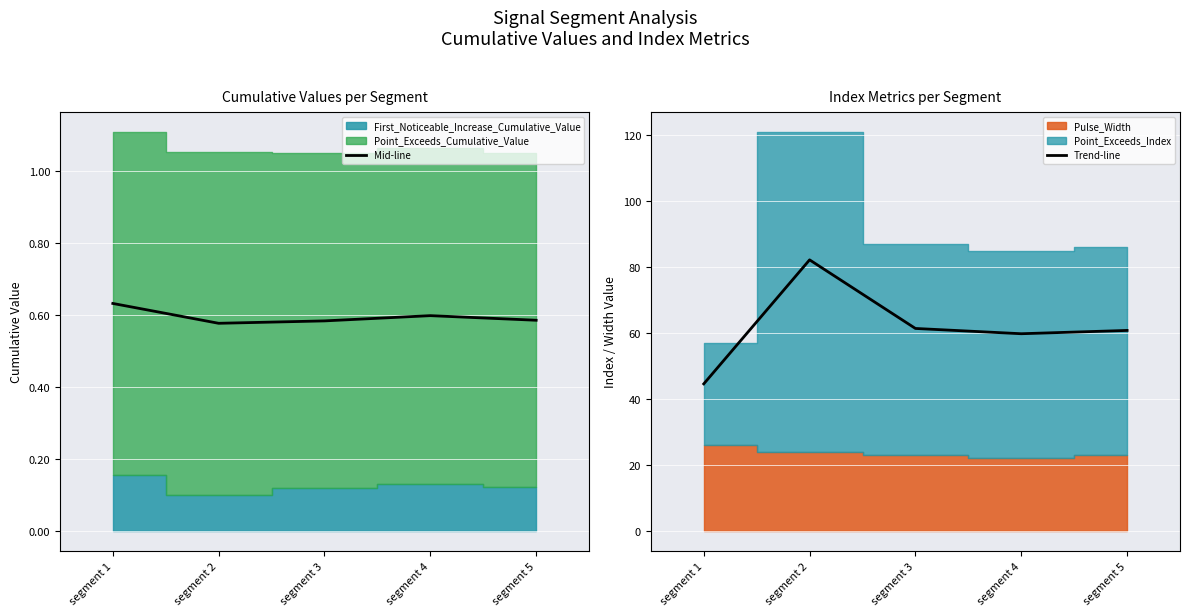

True or false: Mid-line and Trend-line intersect in this chart.

False